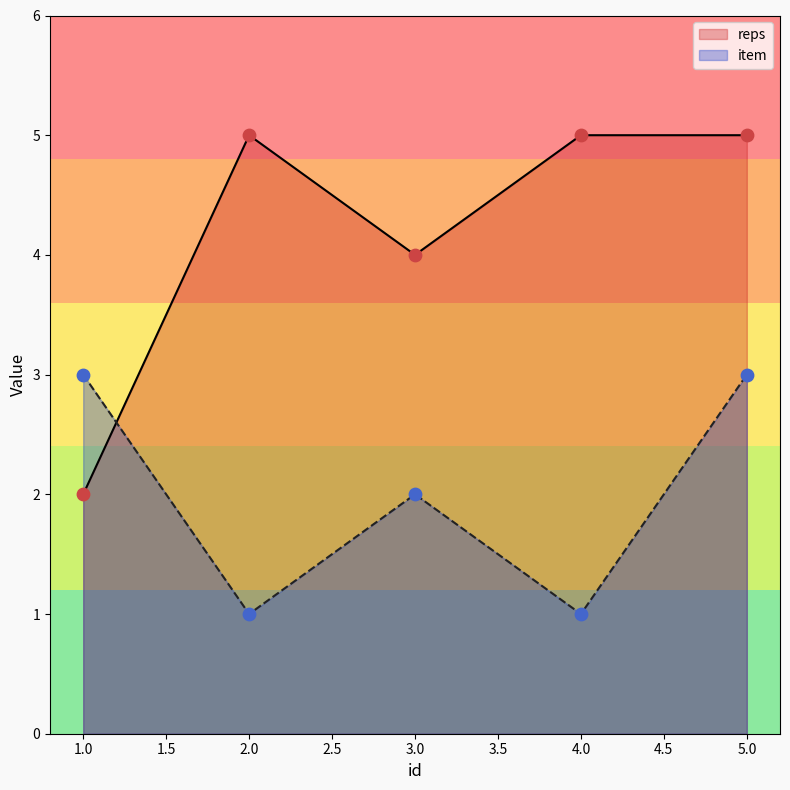

Which series has the largest Y range (max minus min)?

reps